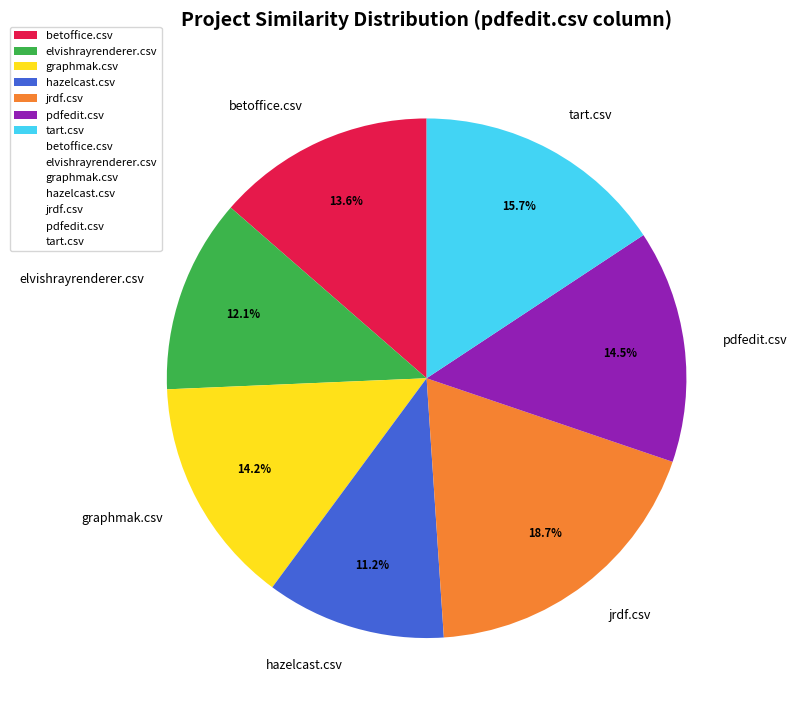

What percentage do graphmak.csv and pdfedit.csv together represent?

28.7%